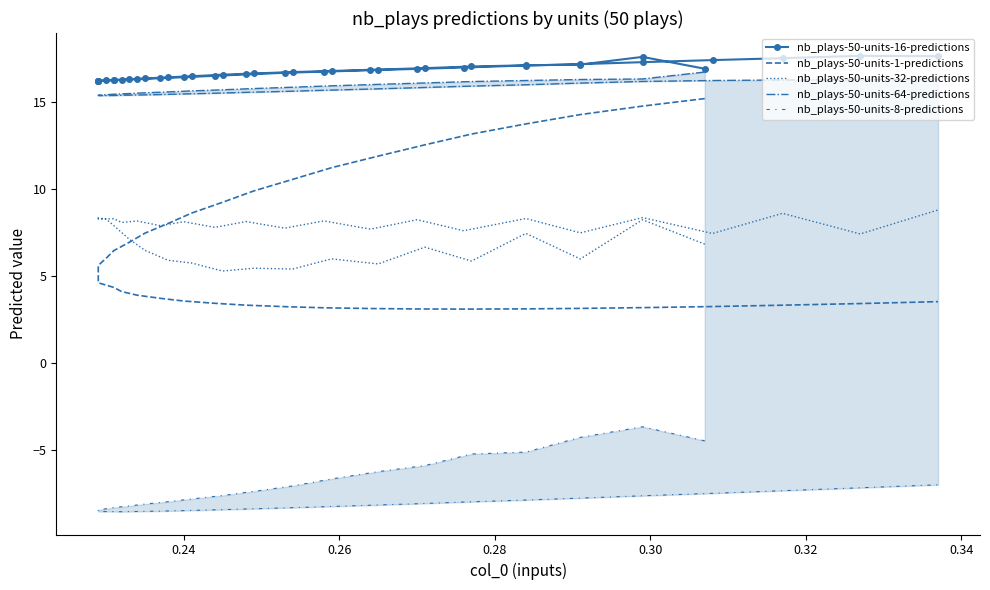

True or false: nb_plays-50-units-8-predictions and nb_plays-50-units-32-predictions cross at least once.

False